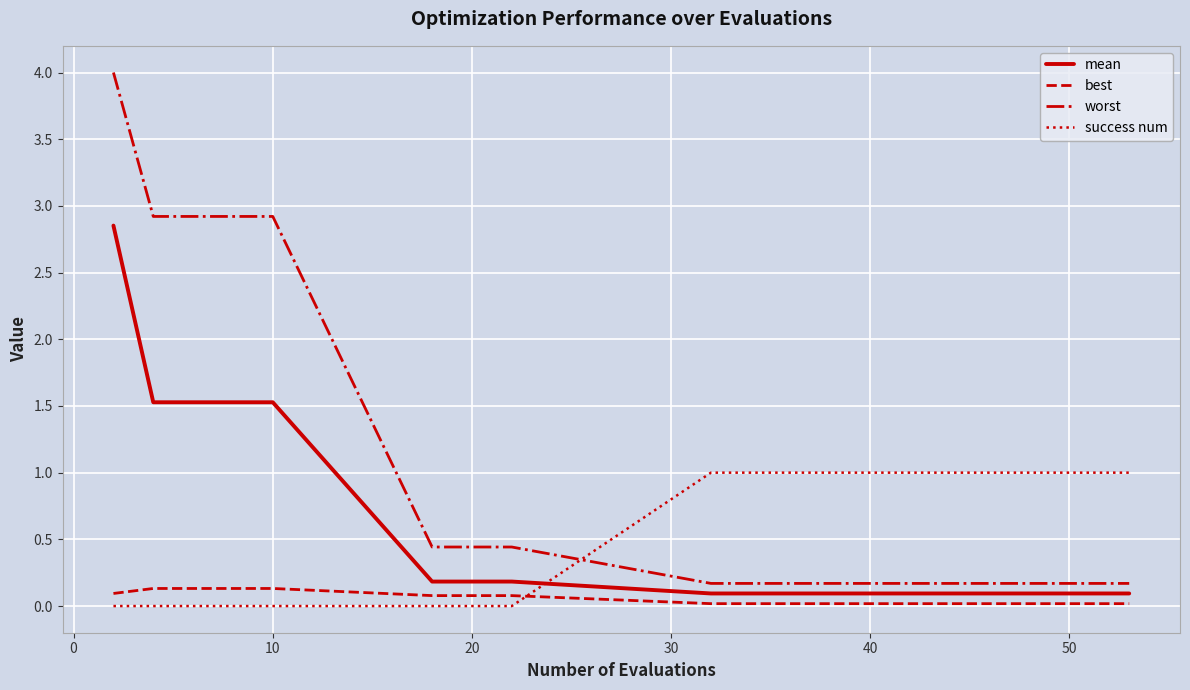

What is the difference between the maximum and minimum values in the success num series?

1.0